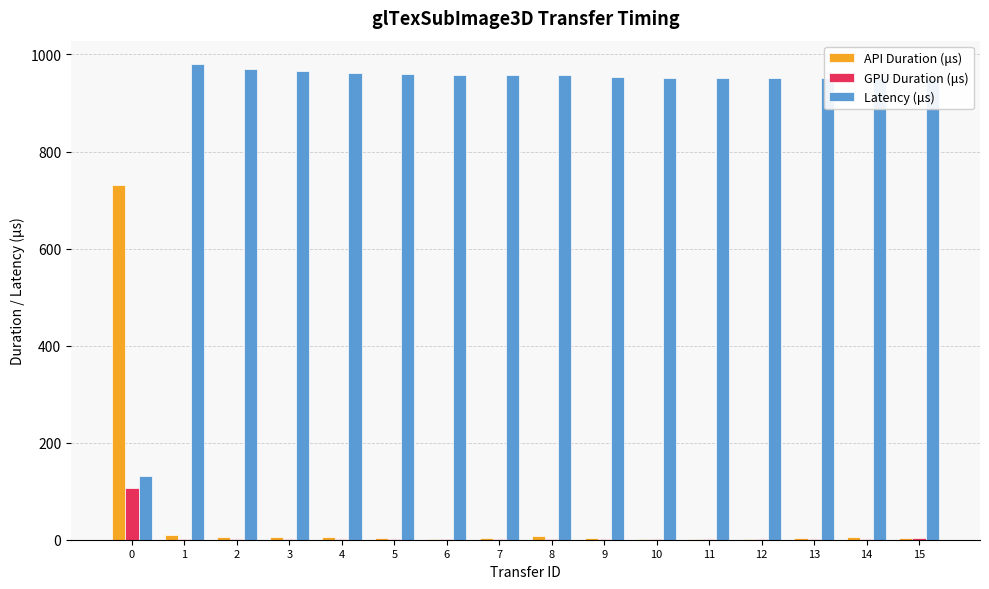

Are the bars grouped side by side (vs. stacked)?

Yes